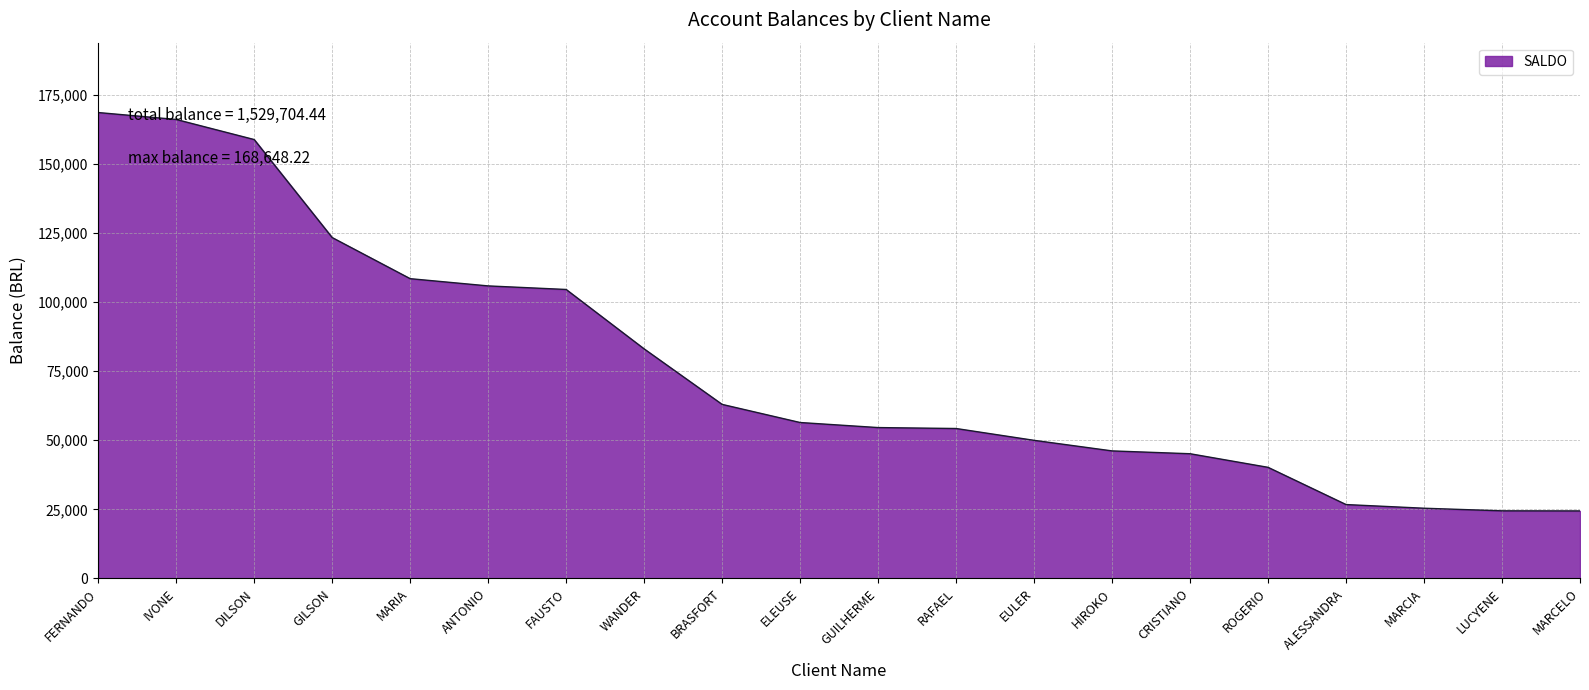

What is the sum of the values at FAUSTO and GILSON?

227970.8